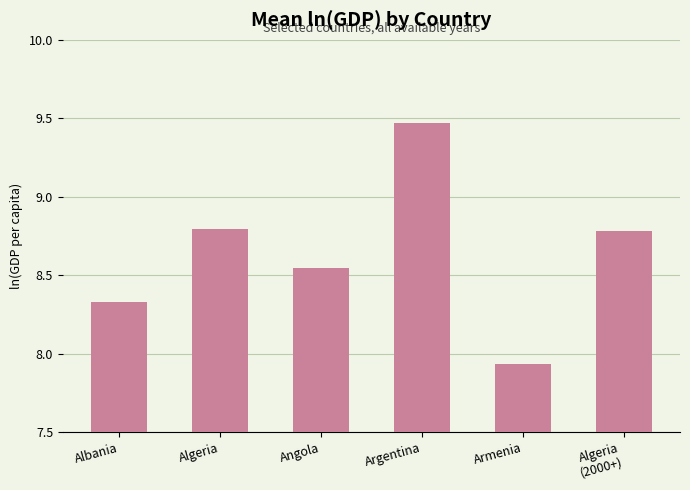

The value at Albania is 14.9. True or false?

False